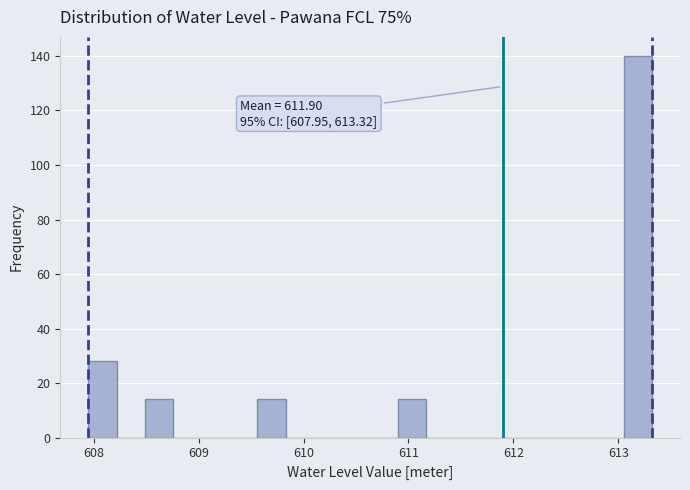

Around what value on the x-axis is the tallest bar? Give the approximate position of its centre, as read against the axis.

613.2